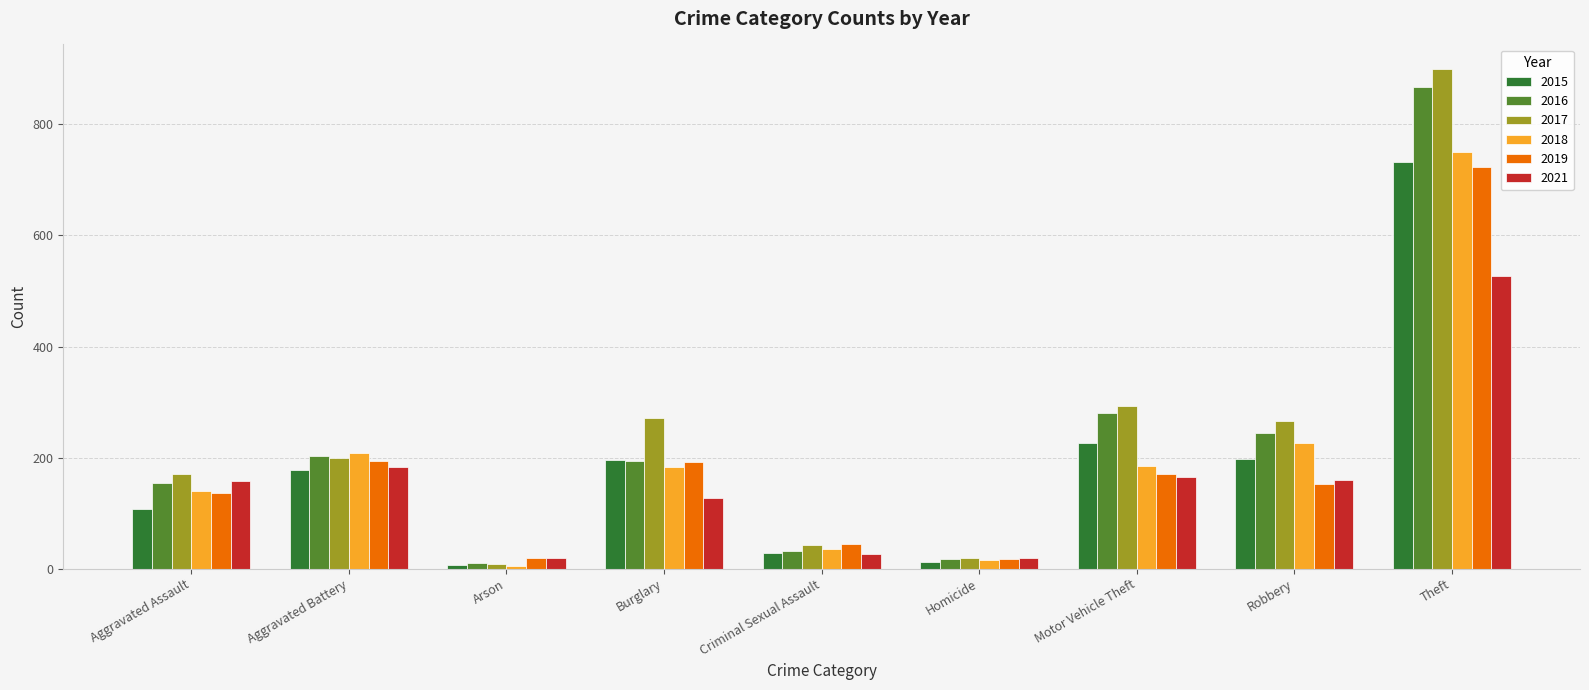

Which series changed the most between Criminal Sexual Assault and Theft?

2017